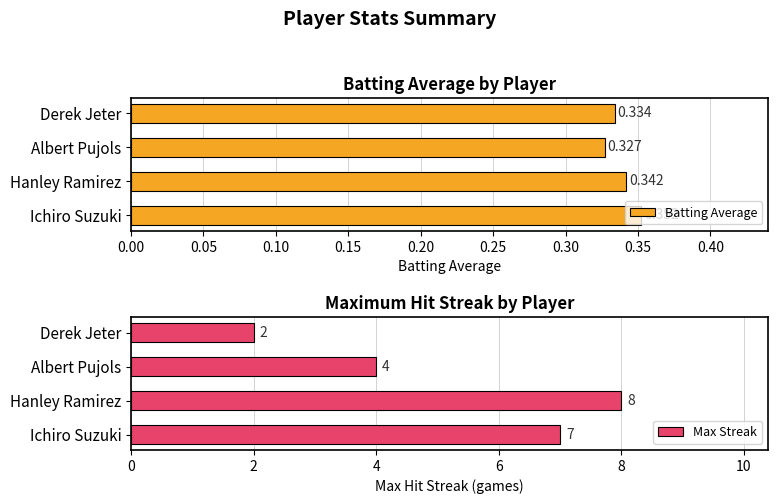

At which label is Batting Average closest to 0?

Albert Pujols